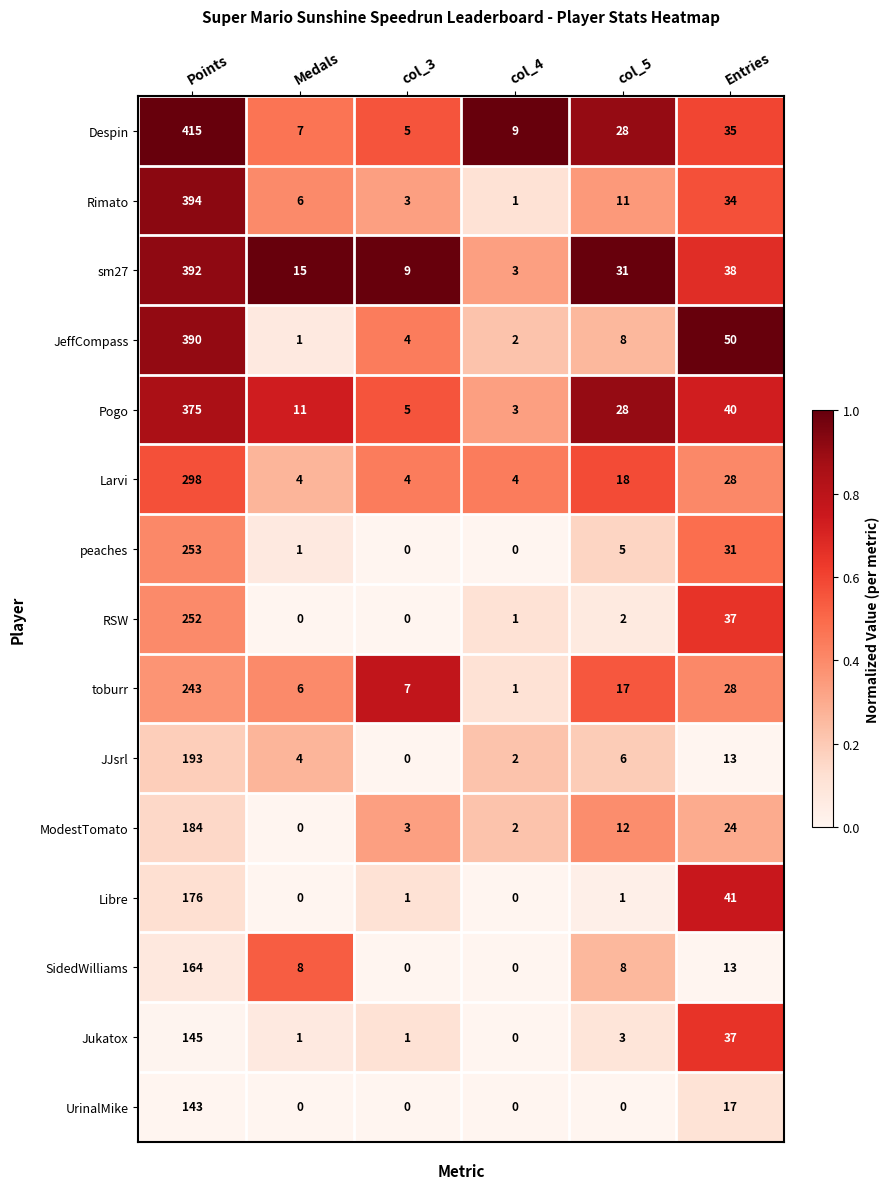

What is the difference between the maximum and minimum values in the UrinalMike series?

143